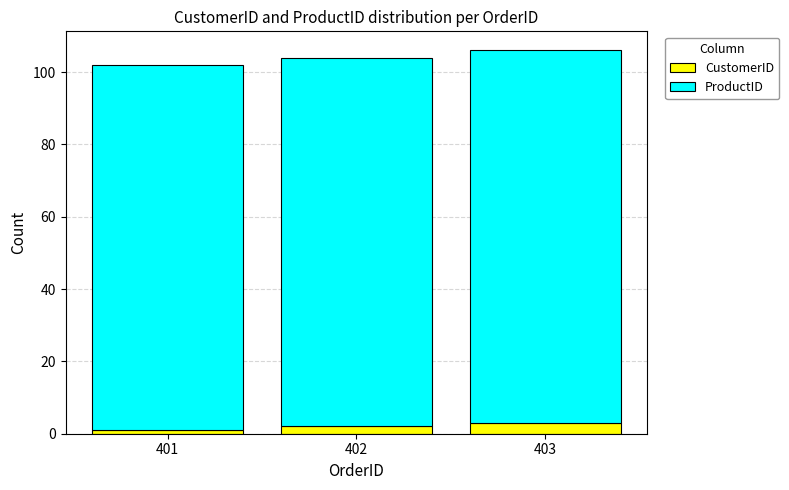

True or false: CustomerID has a value of 2 at 402.

True